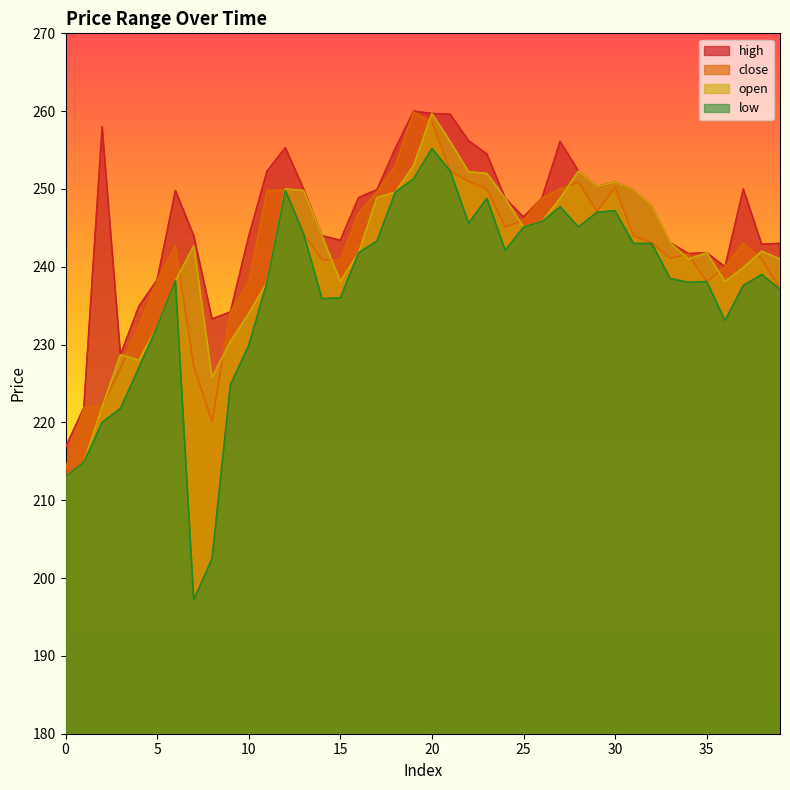

What is the total value across all series at 36?

951.2